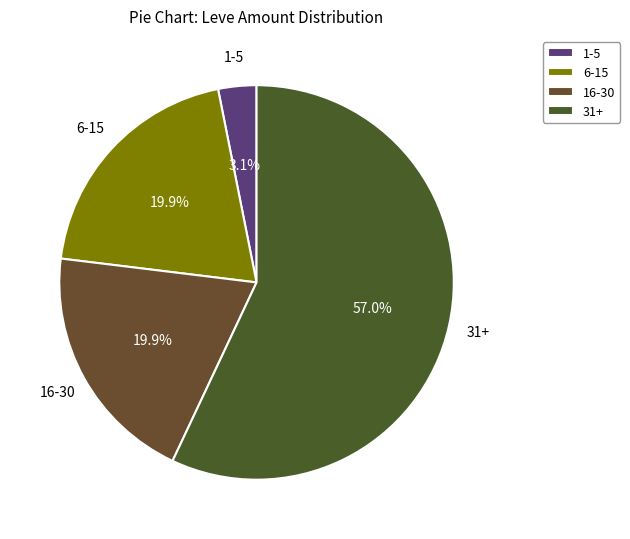

Count the number of slices in the pie.

4